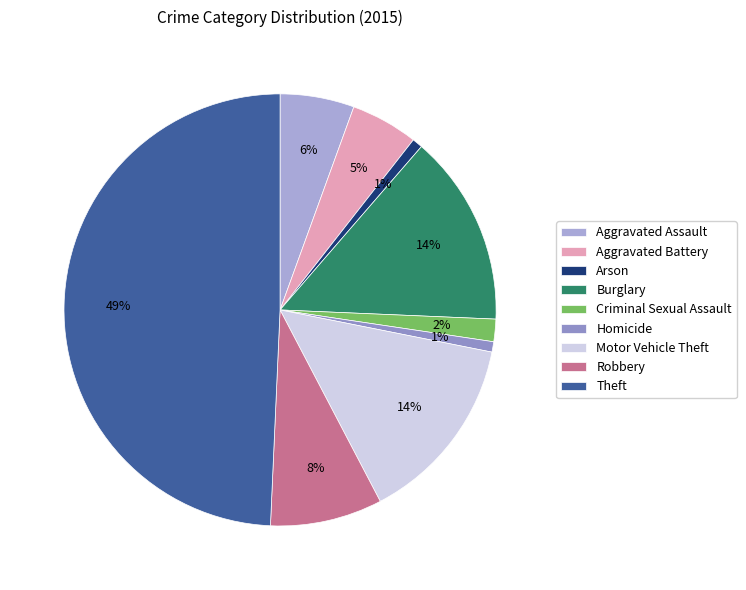

To the nearest percent, what is the combined percentage of Robbery and Aggravated Assault?

14%